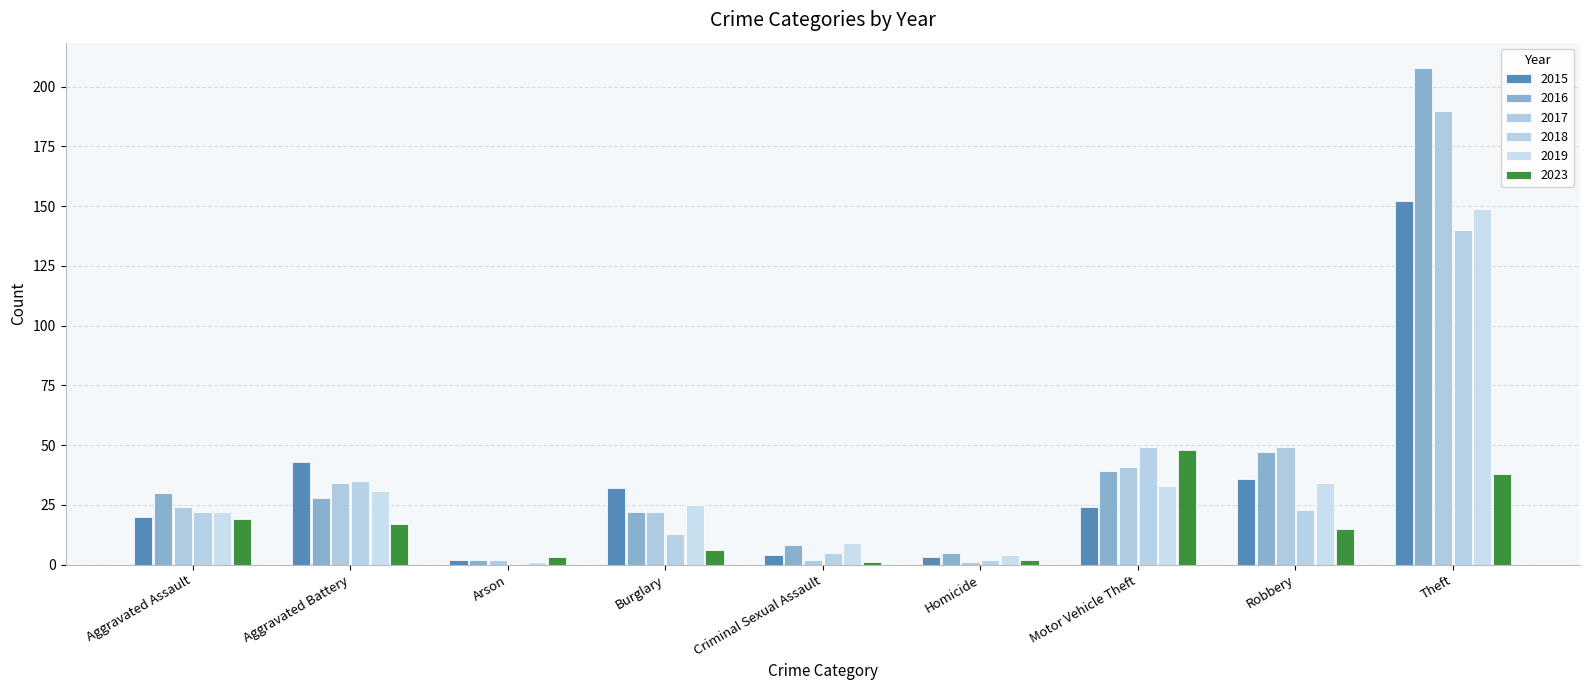

Reading left to right, list all the values displayed in this chart.

2015: 20	43	2	32	4	3	24	36	152
2016: 30	28	2	22	8	5	39	47	208
2017: 24	34	2	22	2	1	41	49	190
2018: 22	35	0	13	5	2	49	23	140
2019: 22	31	1	25	9	4	33	34	149
2023: 19	17	3	6	1	2	48	15	38